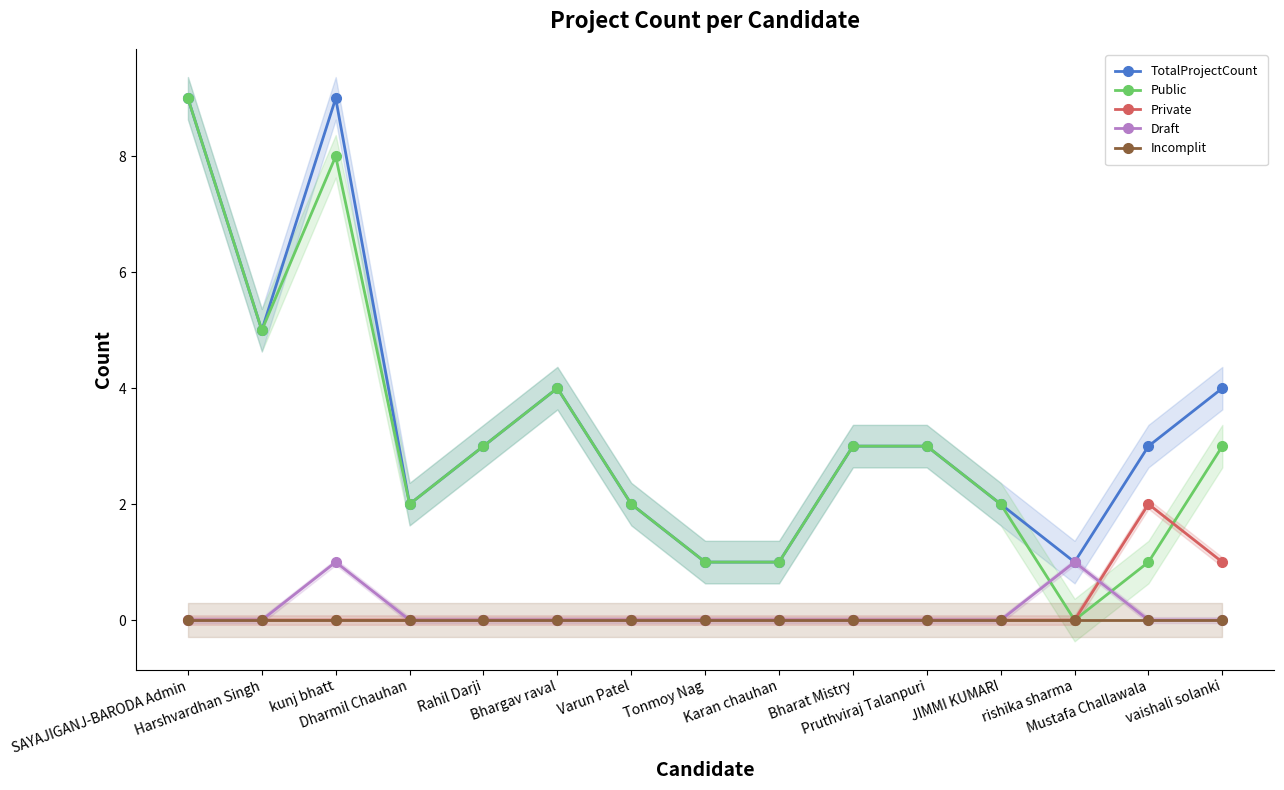

Reading left to right, what are all the values shown in this chart?

TotalProjectCount: 9	5	9	2	3	4	2	1	1	3	3	2	1	3	4
Public: 9	5	8	2	3	4	2	1	1	3	3	2	0	1	3
Private: 0	0	0	0	0	0	0	0	0	0	0	0	0	2	1
Draft: 0	0	1	0	0	0	0	0	0	0	0	0	1	0	0
Incomplit: 0	0	0	0	0	0	0	0	0	0	0	0	0	0	0